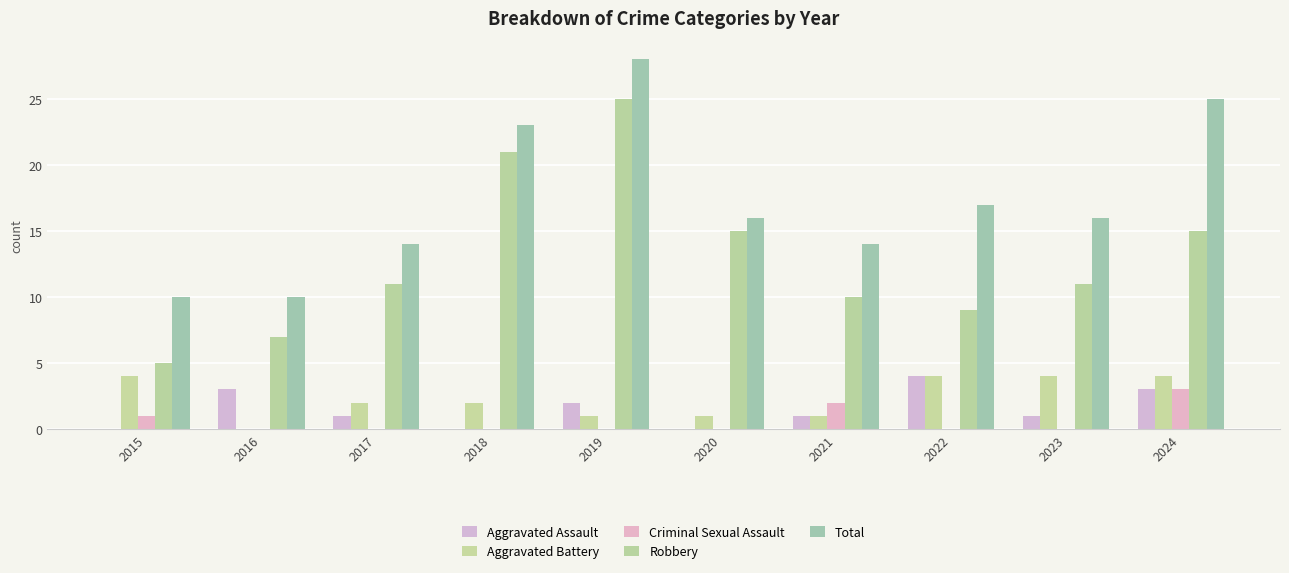

The Robbery series shows 2 at 2015. True or false?

False